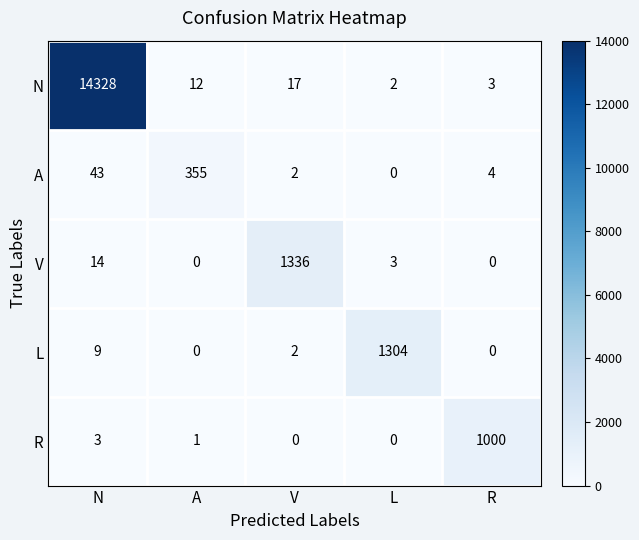

Reading left to right, extract all data points from this chart.

N: 14328	12	17	2	3
A: 43	355	2	0	4
V: 14	0	1336	3	0
L: 9	0	2	1304	0
R: 3	1	0	0	1000